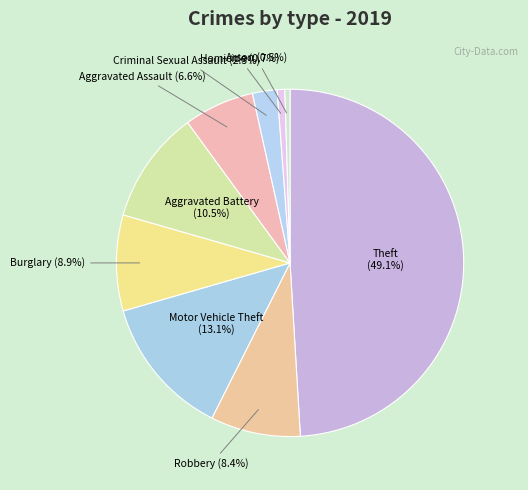

Count the number of slices in the pie.

9